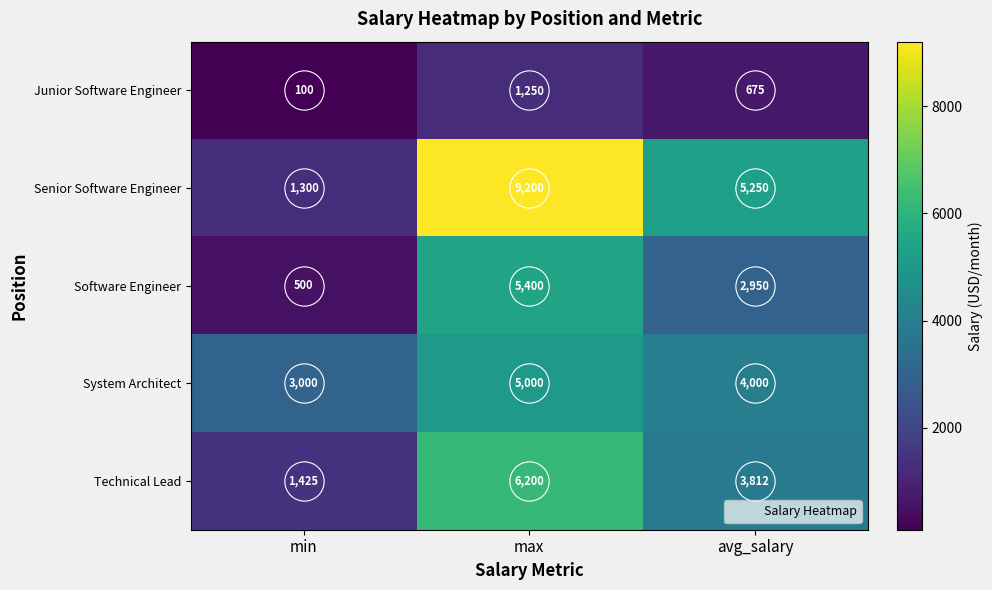

At which category does the chart reach its peak across all series?

max